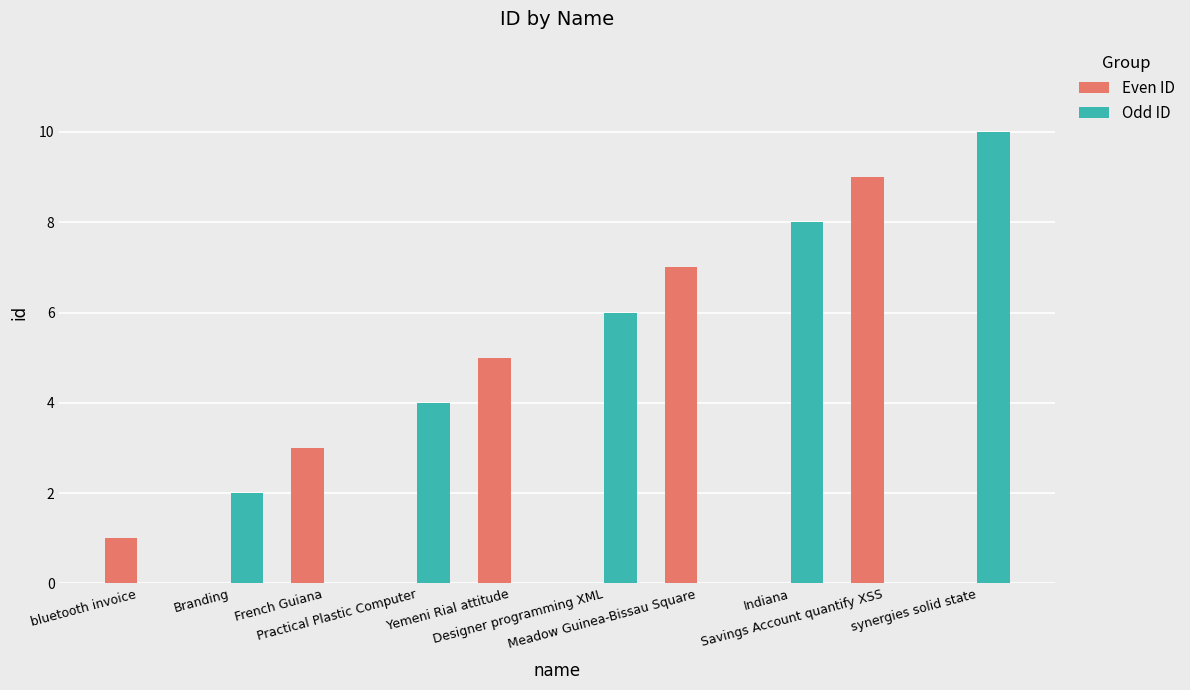

Count the number of data series in this chart.

2